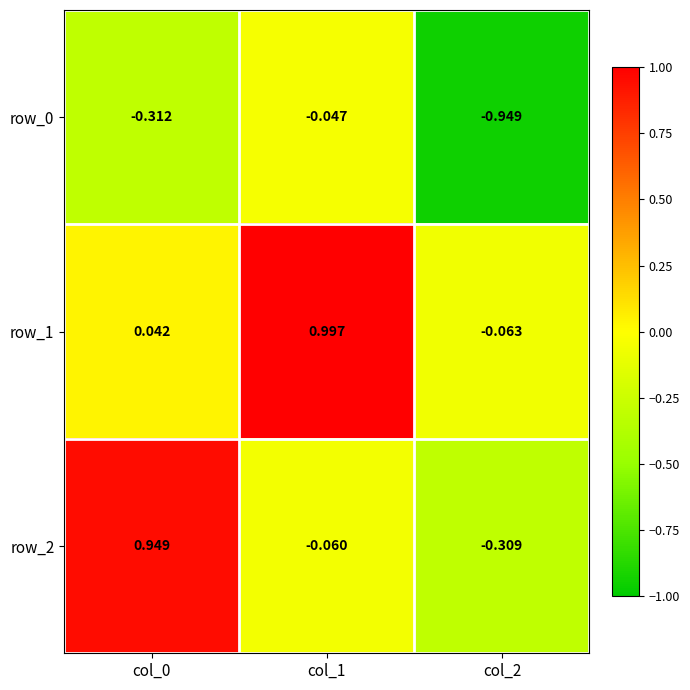

Is the value of row_0 at col_2 greater than the value of row_1 at col_0?

No